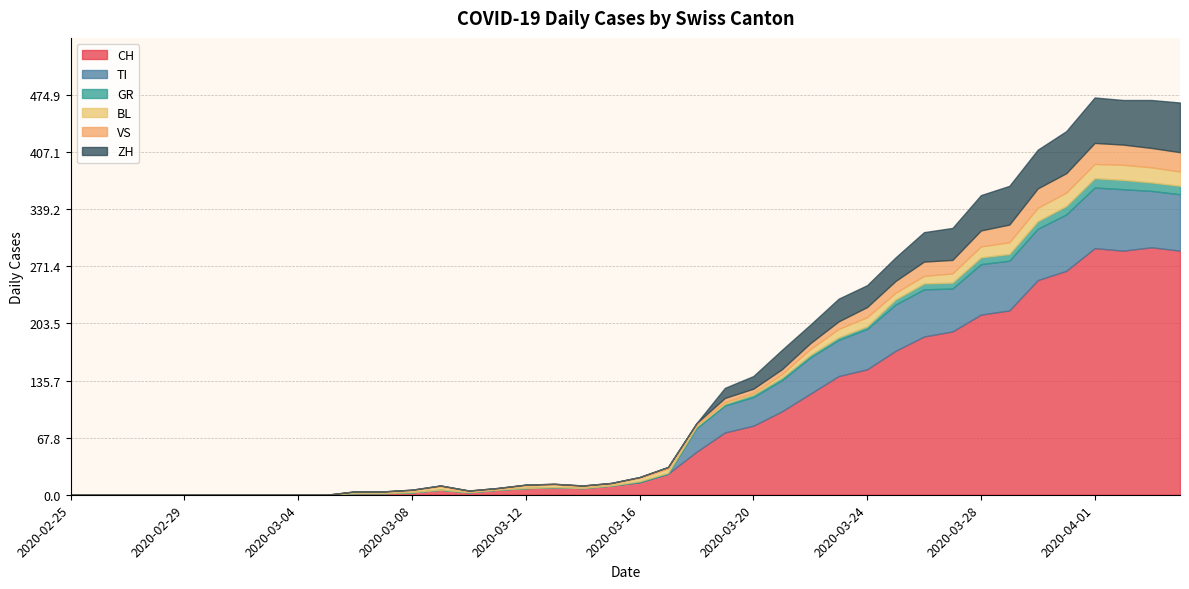

What is the value of the GR point at the 25th from the left?

3